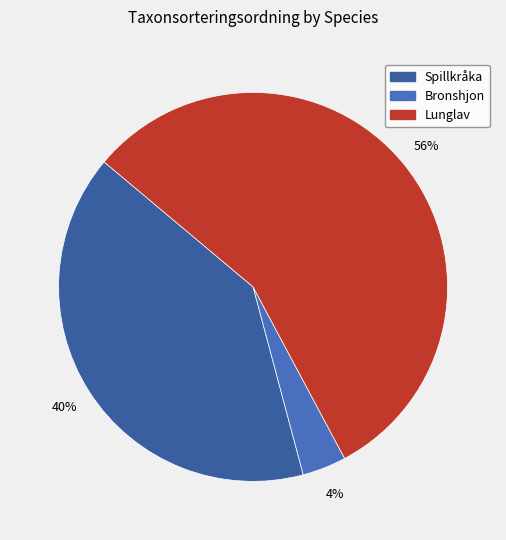

How many segments does this pie chart have?

3